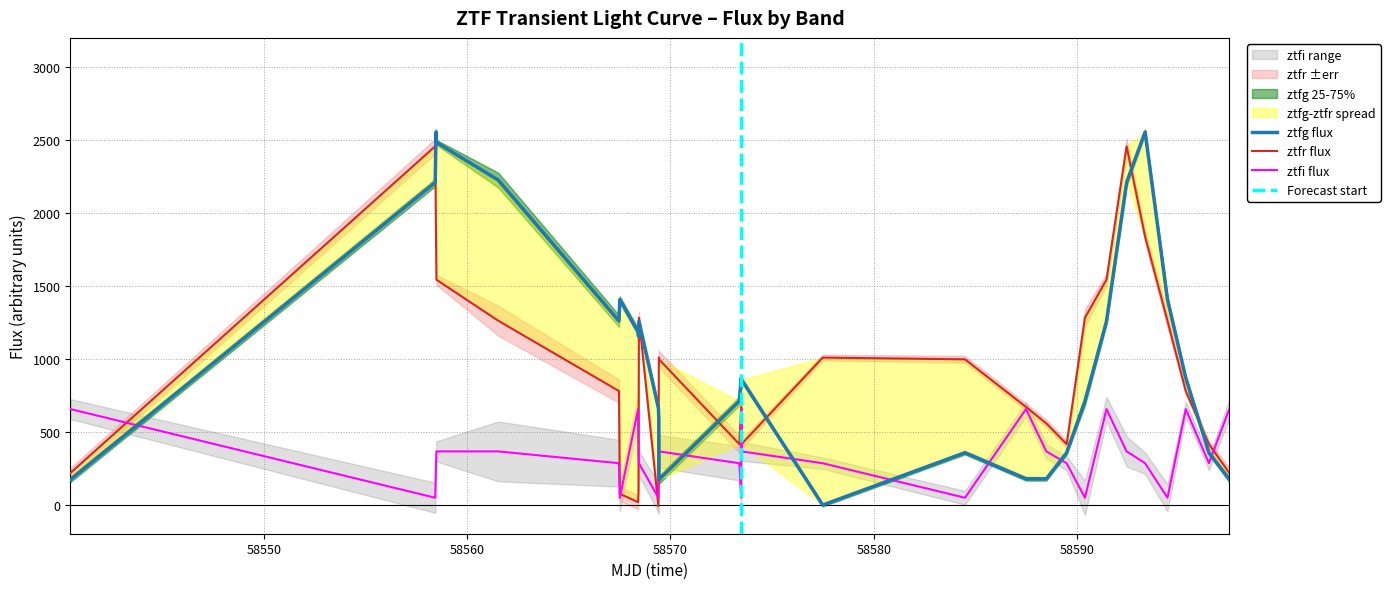

List the series in order of their peak value, highest first.

ztfg_flux, ztfr_flux, ztfi_flux